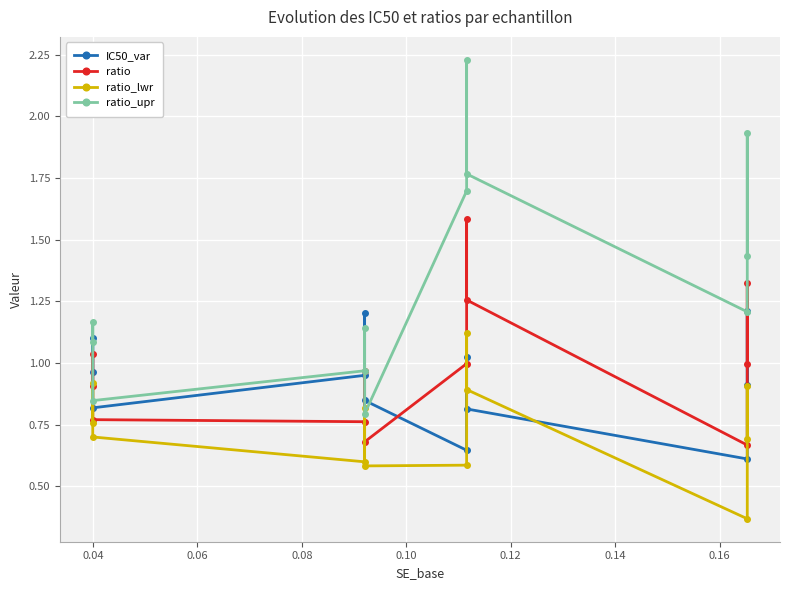

Reading left to right, transcribe all the data shown in this chart.

IC50_var: 1.0	1.1	0.8	1.0	1.2	0.8	0.6	1.0	0.8	0.6	1.2	0.9
ratio: 0.9	1.0	0.8	0.8	1.0	0.7	1.0	1.6	1.3	0.7	1.3	1.0
ratio_lwr: 0.8	0.9	0.7	0.6	0.8	0.6	0.6	1.1	0.9	0.4	0.9	0.7
ratio_upr: 1.1	1.2	0.8	1.0	1.1	0.8	1.7	2.2	1.8	1.2	1.9	1.4